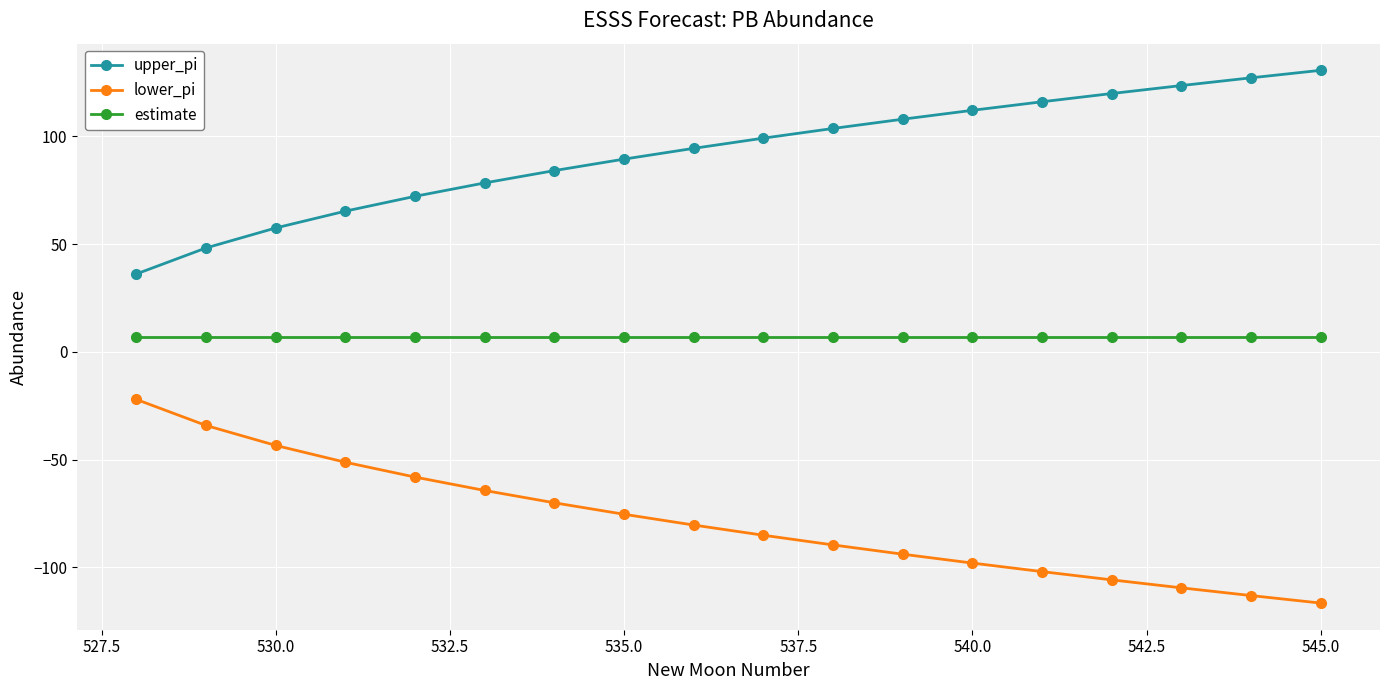

Does the chart have visible grid lines?

Yes